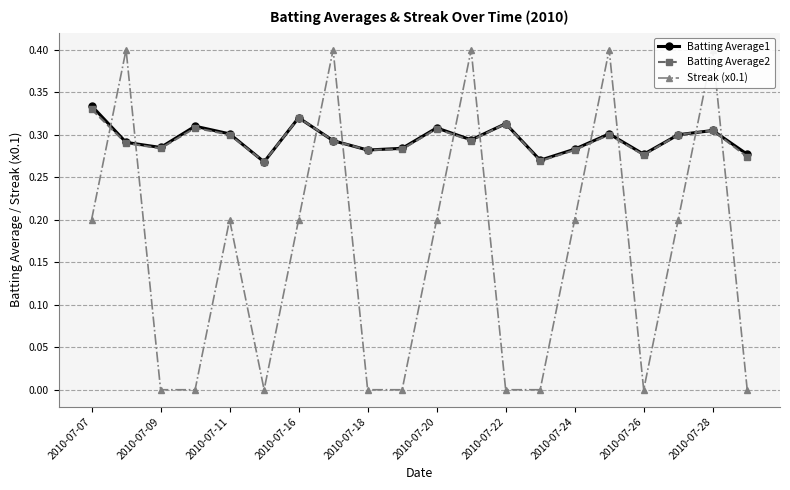

Reading left to right, list all the values displayed in this chart.

Batting Average1: 0.3	0.3	0.3	0.3	0.3	0.3	0.3	0.3	0.3	0.3	0.3	0.3	0.3	0.3	0.3	0.3	0.3	0.3	0.3	0.3
Batting Average2: 0.3	0.3	0.3	0.3	0.3	0.3	0.3	0.3	0.3	0.3	0.3	0.3	0.3	0.3	0.3	0.3	0.3	0.3	0.3	0.3
Streak (x0.1): 0.2	0.4	0.0	0.0	0.2	0.0	0.2	0.4	0.0	0.0	0.2	0.4	0.0	0.0	0.2	0.4	0.0	0.2	0.4	0.0